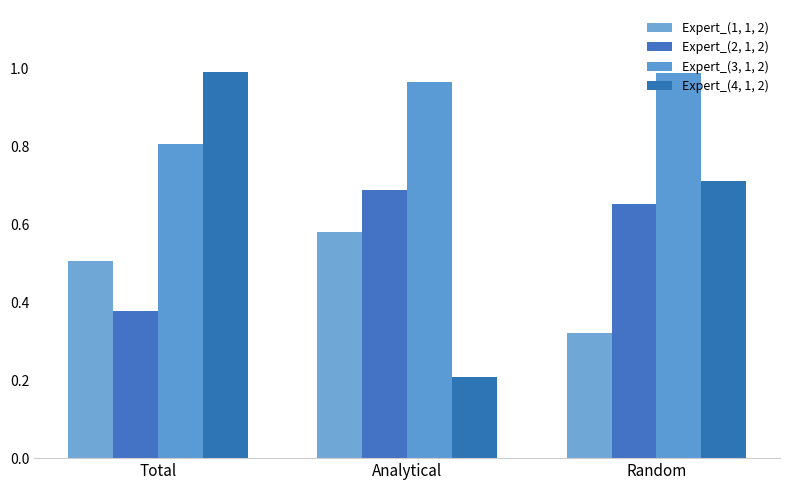

What are all the series names shown in the legend?

Expert_(1, 1, 2), Expert_(2, 1, 2), Expert_(3, 1, 2), Expert_(4, 1, 2)